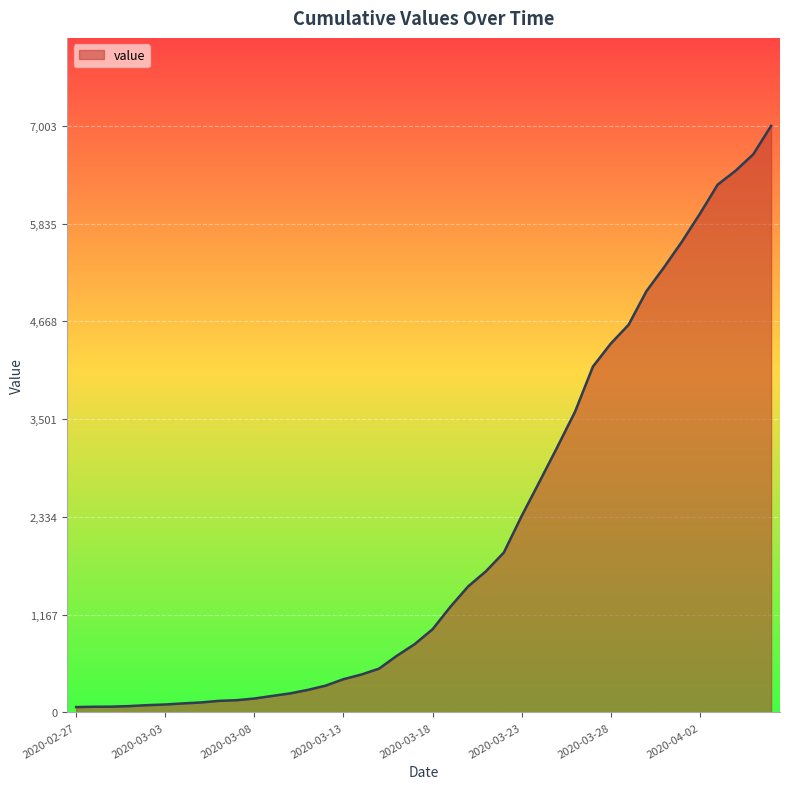

Does the chart have visible grid lines?

Yes